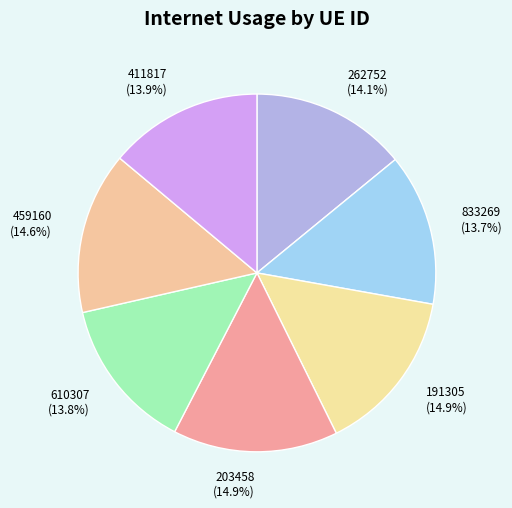

Does 459160 (14.6%) account for over 50% of the chart?

No